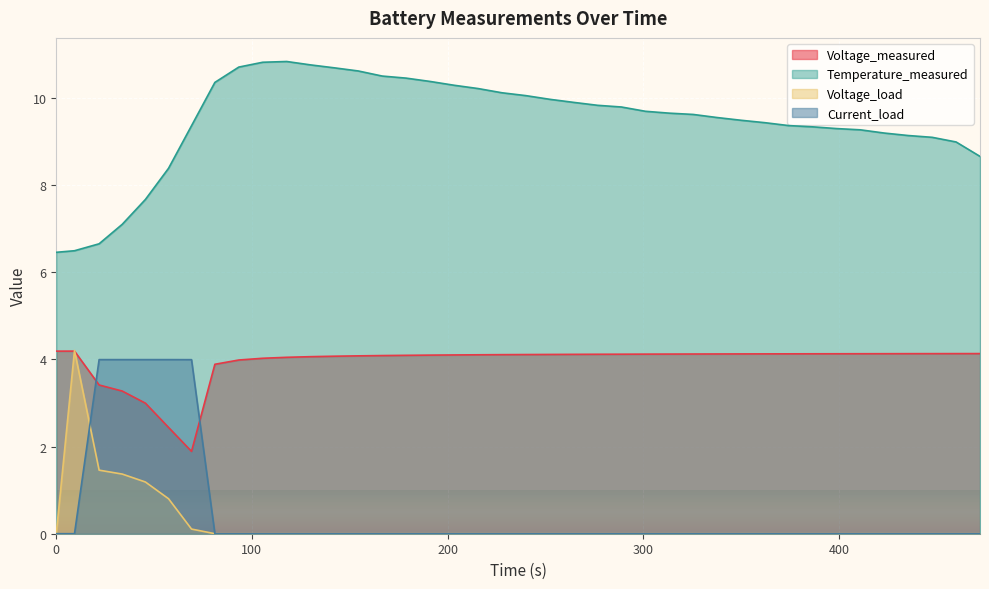

True or false: Voltage_measured and Temperature_measured cross at least once.

False